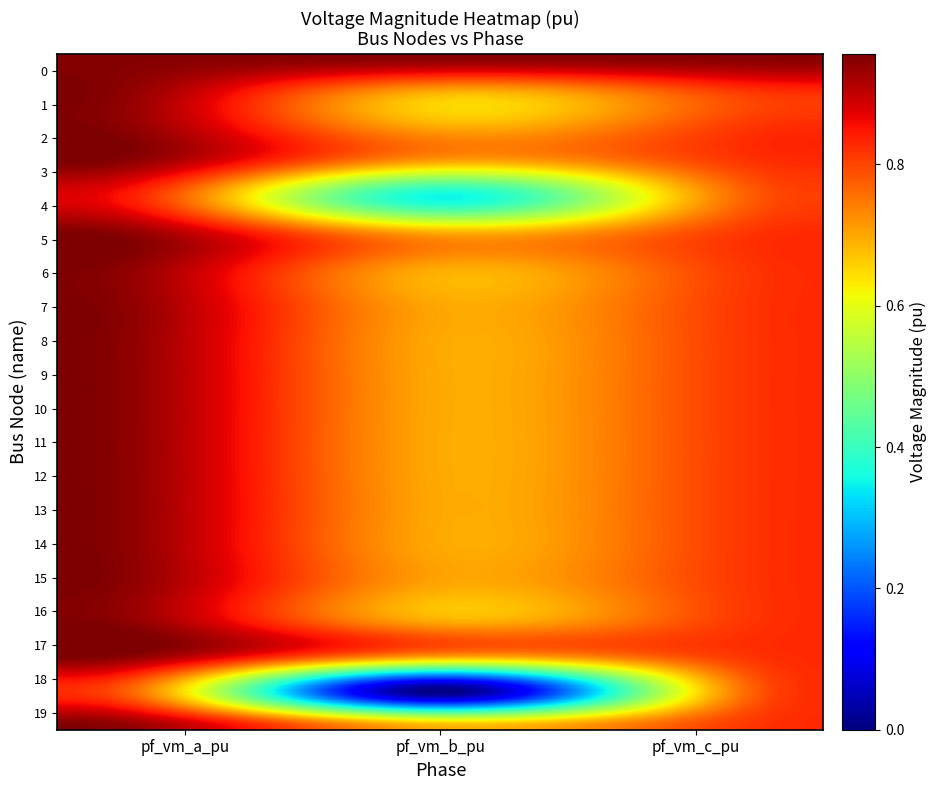

At how many categories does at least one series exceed 0?

3